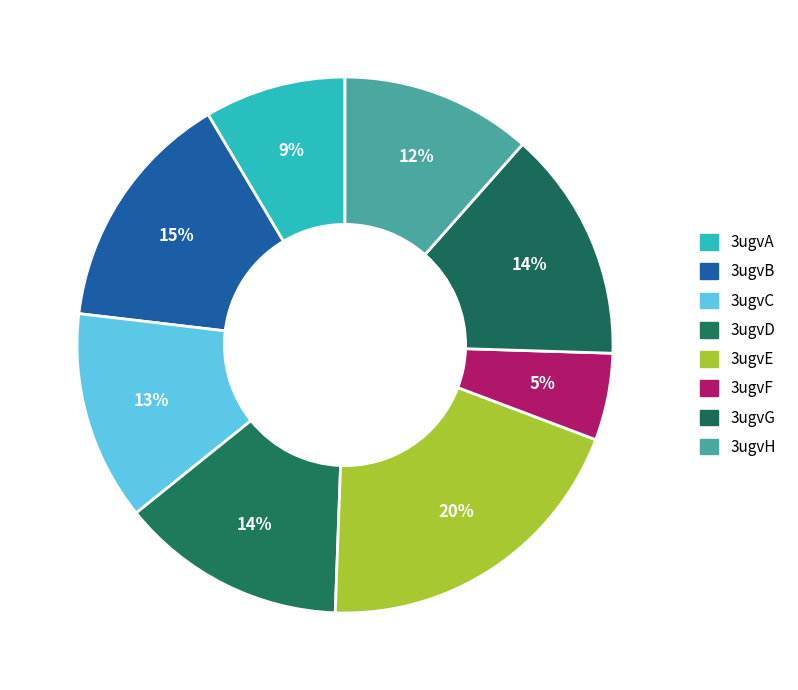

Count the number of slices in the pie.

8